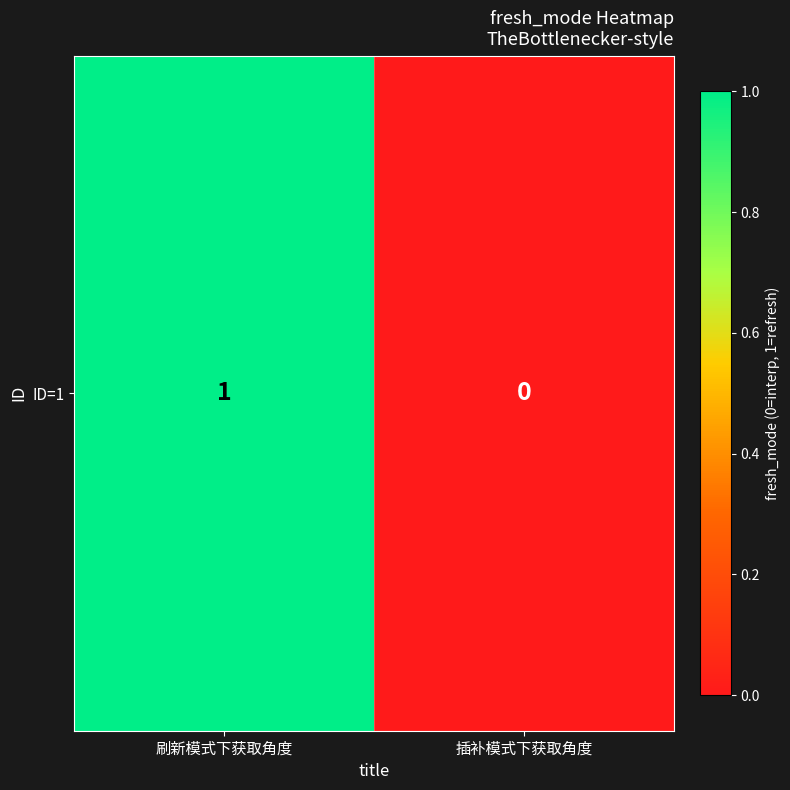

Reading left to right, transcribe all the data shown in this chart.

刷新模式下获取角度=1	插补模式下获取角度=0